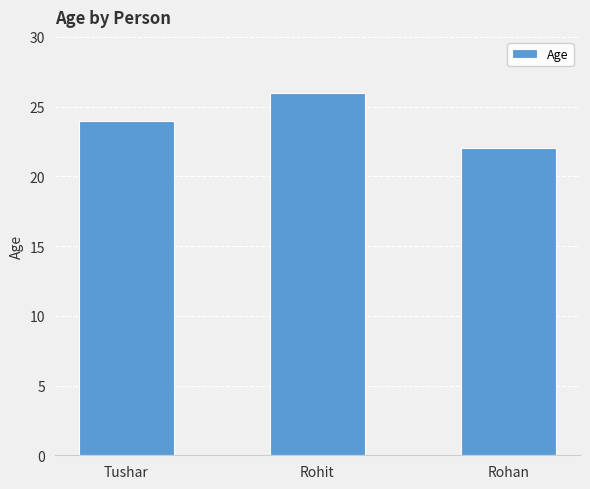

List the labels in order of value, largest first.

Rohit, Tushar, Rohan